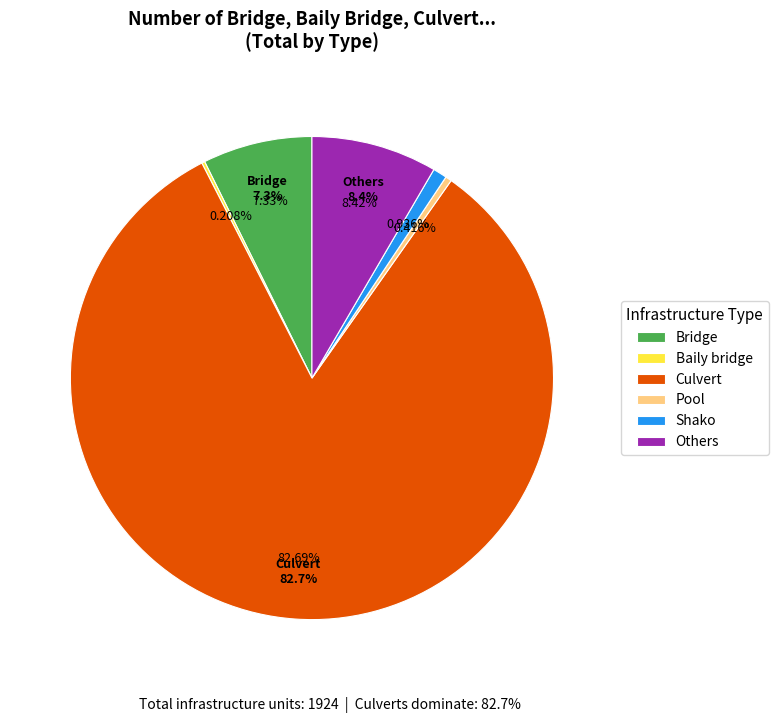

Which category accounts for the majority?

Culvert